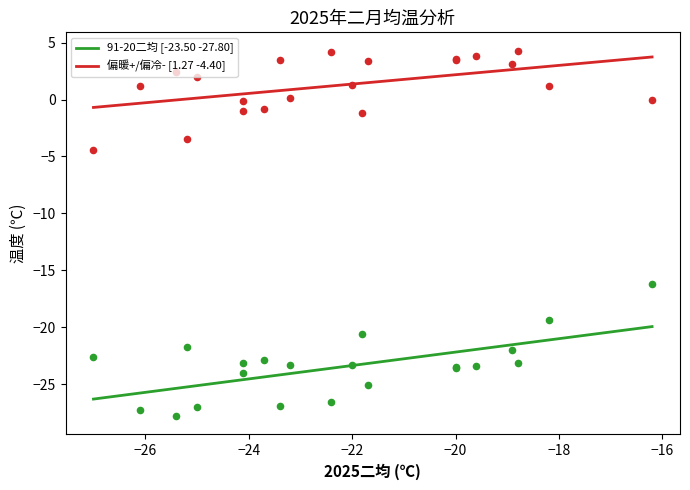

Which series has the largest Y range (max minus min)?

91-20二均